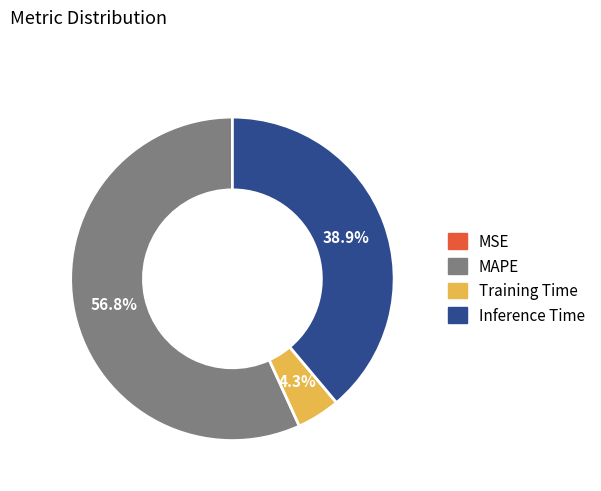

Do MAPE and Training Time together represent more than half of the pie?

Yes